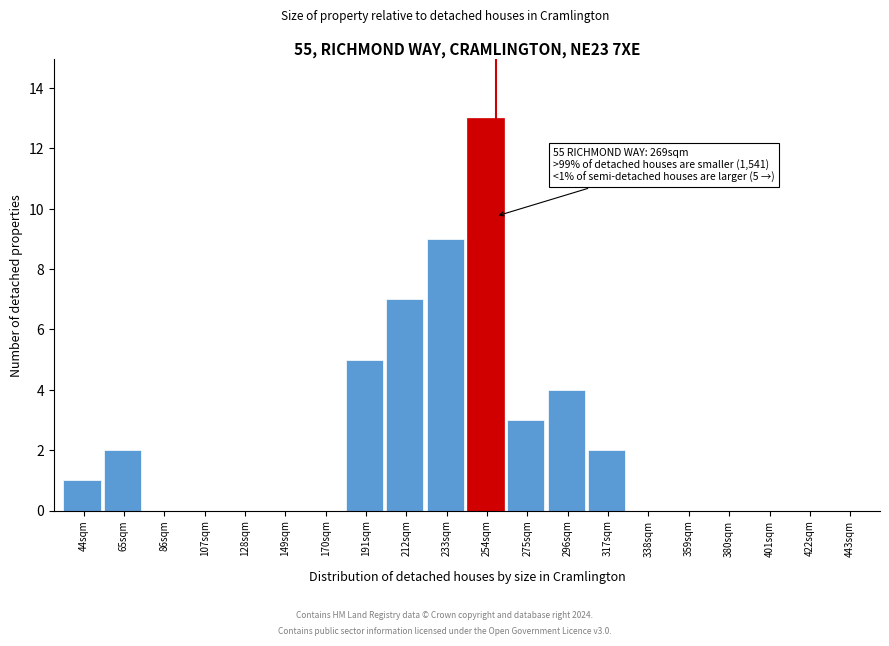

Reading left to right, what are all the values shown in this chart?

44sqm=1	65sqm=2	86sqm=0	107sqm=0	128sqm=0	149sqm=0	170sqm=0	191sqm=5	212sqm=7	233sqm=9	254sqm=13	275sqm=3	296sqm=4	317sqm=2	338sqm=0	359sqm=0	380sqm=0	401sqm=0	422sqm=0	443sqm=0